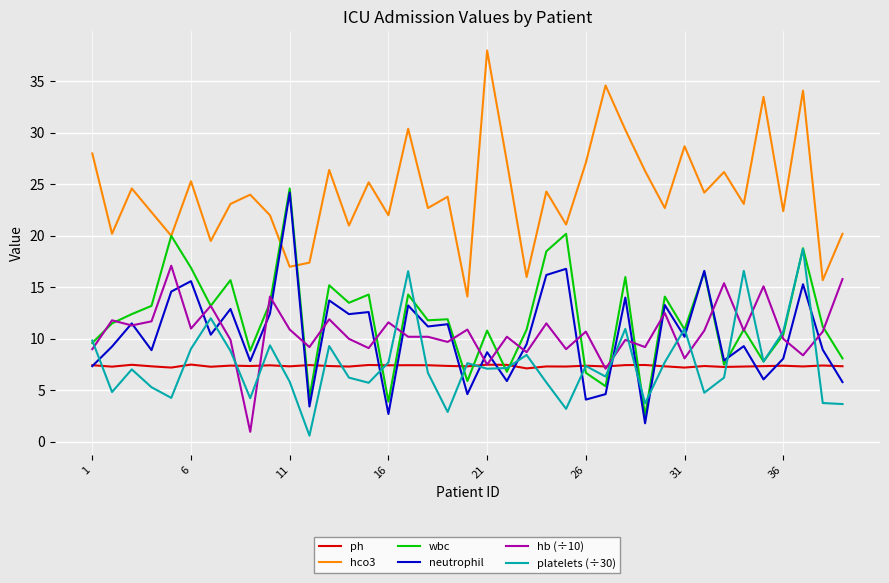

True or false: hb (÷10) and hco3 cross at least once.

False